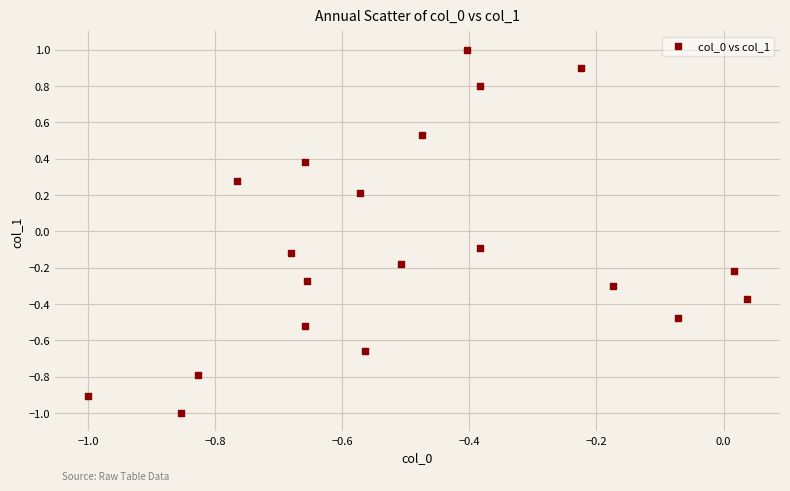

What is the range of X values (max minus min)?

1.0